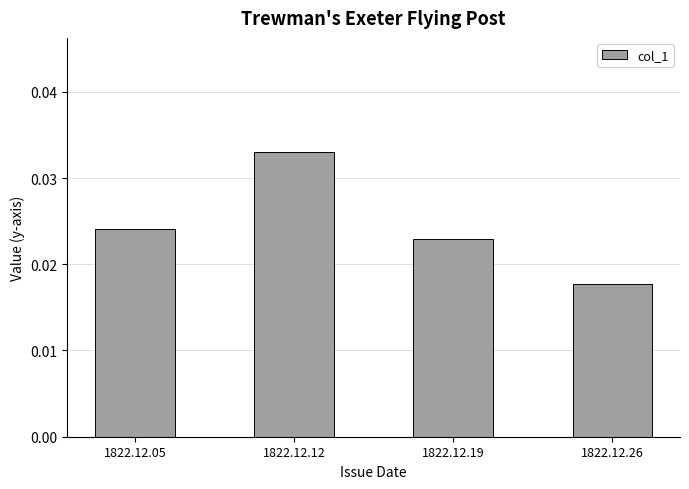

Between 1822.12.12 and 1822.12.05, which is larger?

1822.12.12